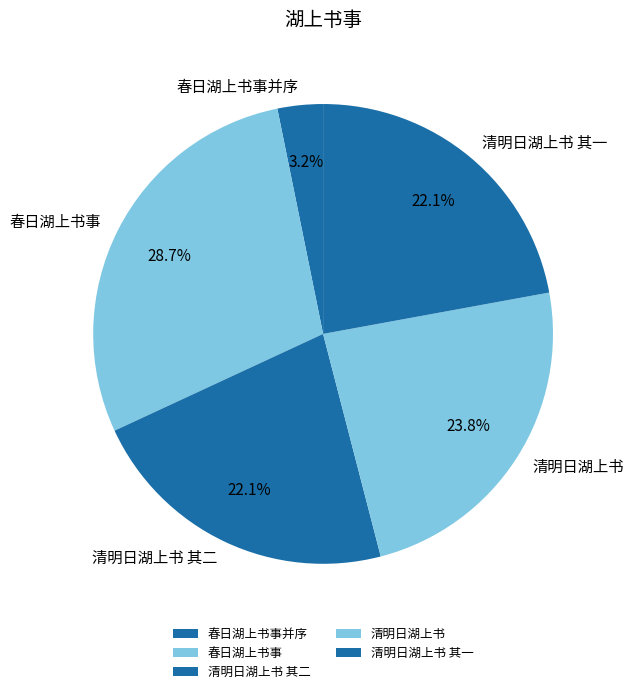

True or false: 清明日湖上书 其一 accounts for 22% of the total.

True